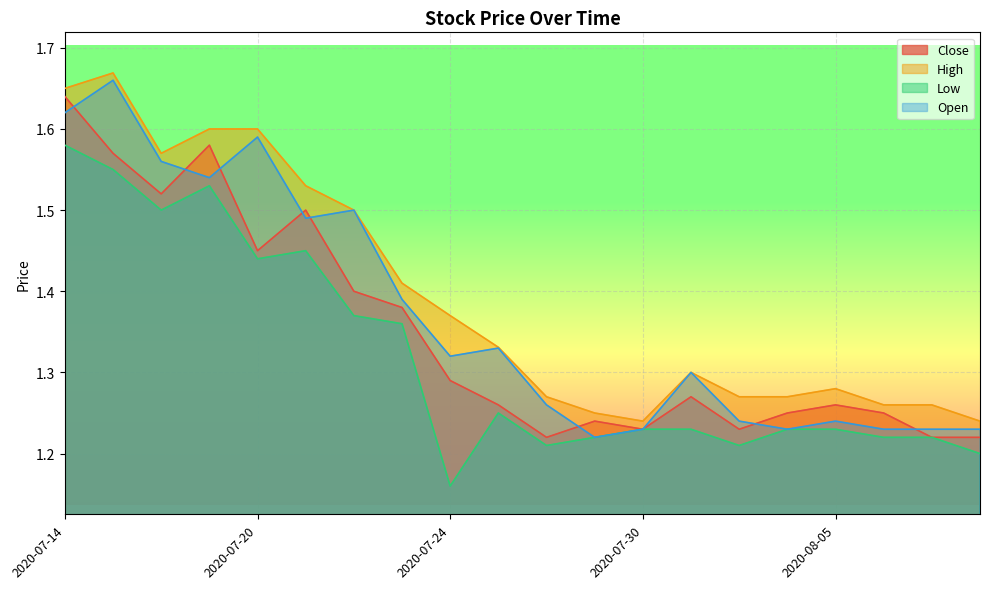

How many lines are shown in the chart?

4